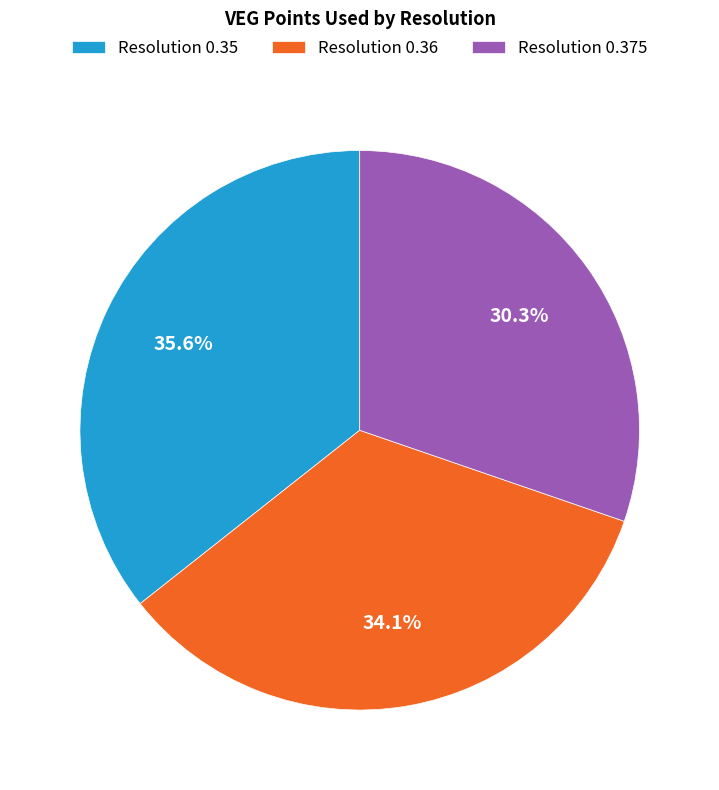

What percentage is NOT represented by Resolution 0.35?

64.4%